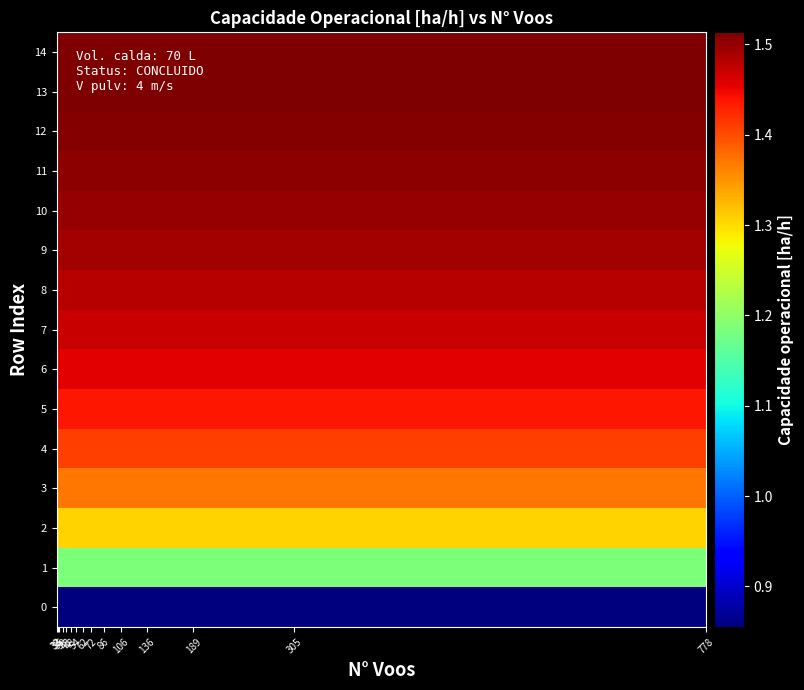

Reading right to left, transcribe all the data shown in this chart.

0: 0.9	0.9	0.9	0.9	0.9	0.9	0.9	0.9	0.9	0.9	0.9	0.9	0.9	0.9	0.9
1: 1.2	1.2	1.2	1.2	1.2	1.2	1.2	1.2	1.2	1.2	1.2	1.2	1.2	1.2	1.2
2: 1.3	1.3	1.3	1.3	1.3	1.3	1.3	1.3	1.3	1.3	1.3	1.3	1.3	1.3	1.3
3: 1.4	1.4	1.4	1.4	1.4	1.4	1.4	1.4	1.4	1.4	1.4	1.4	1.4	1.4	1.4
4: 1.4	1.4	1.4	1.4	1.4	1.4	1.4	1.4	1.4	1.4	1.4	1.4	1.4	1.4	1.4
5: 1.4	1.4	1.4	1.4	1.4	1.4	1.4	1.4	1.4	1.4	1.4	1.4	1.4	1.4	1.4
6: 1.5	1.5	1.5	1.5	1.5	1.5	1.5	1.5	1.5	1.5	1.5	1.5	1.5	1.5	1.5
7: 1.5	1.5	1.5	1.5	1.5	1.5	1.5	1.5	1.5	1.5	1.5	1.5	1.5	1.5	1.5
8: 1.5	1.5	1.5	1.5	1.5	1.5	1.5	1.5	1.5	1.5	1.5	1.5	1.5	1.5	1.5
9: 1.5	1.5	1.5	1.5	1.5	1.5	1.5	1.5	1.5	1.5	1.5	1.5	1.5	1.5	1.5
10: 1.5	1.5	1.5	1.5	1.5	1.5	1.5	1.5	1.5	1.5	1.5	1.5	1.5	1.5	1.5
11: 1.5	1.5	1.5	1.5	1.5	1.5	1.5	1.5	1.5	1.5	1.5	1.5	1.5	1.5	1.5
12: 1.5	1.5	1.5	1.5	1.5	1.5	1.5	1.5	1.5	1.5	1.5	1.5	1.5	1.5	1.5
13: 1.5	1.5	1.5	1.5	1.5	1.5	1.5	1.5	1.5	1.5	1.5	1.5	1.5	1.5	1.5
14: 1.5	1.5	1.5	1.5	1.5	1.5	1.5	1.5	1.5	1.5	1.5	1.5	1.5	1.5	1.5